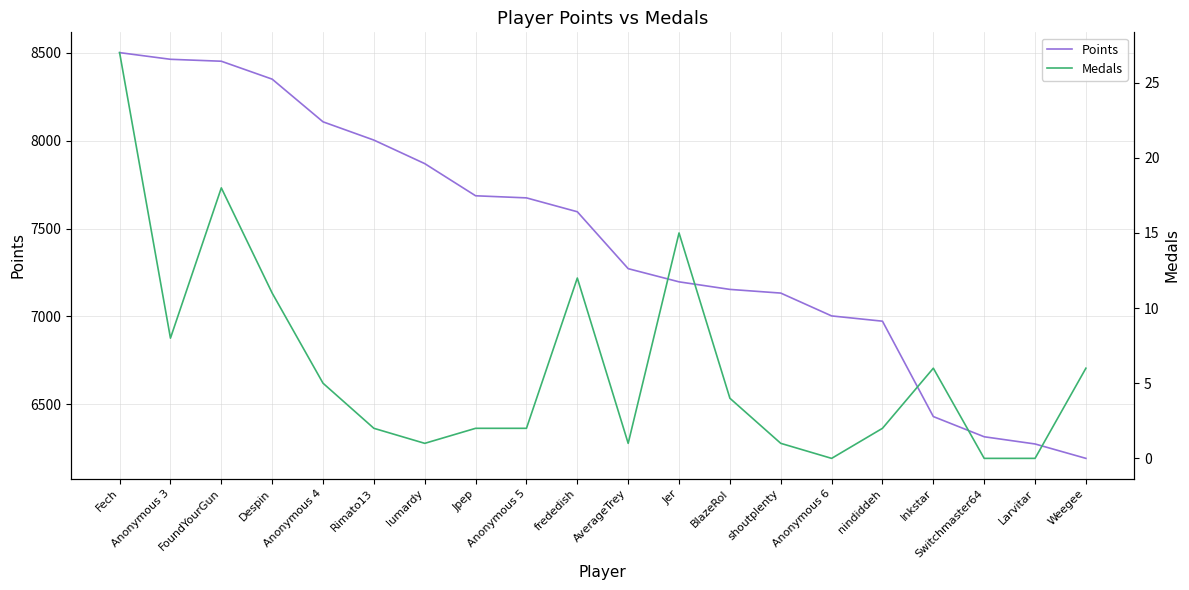

Which label corresponds to the largest value in the chart?

Fech